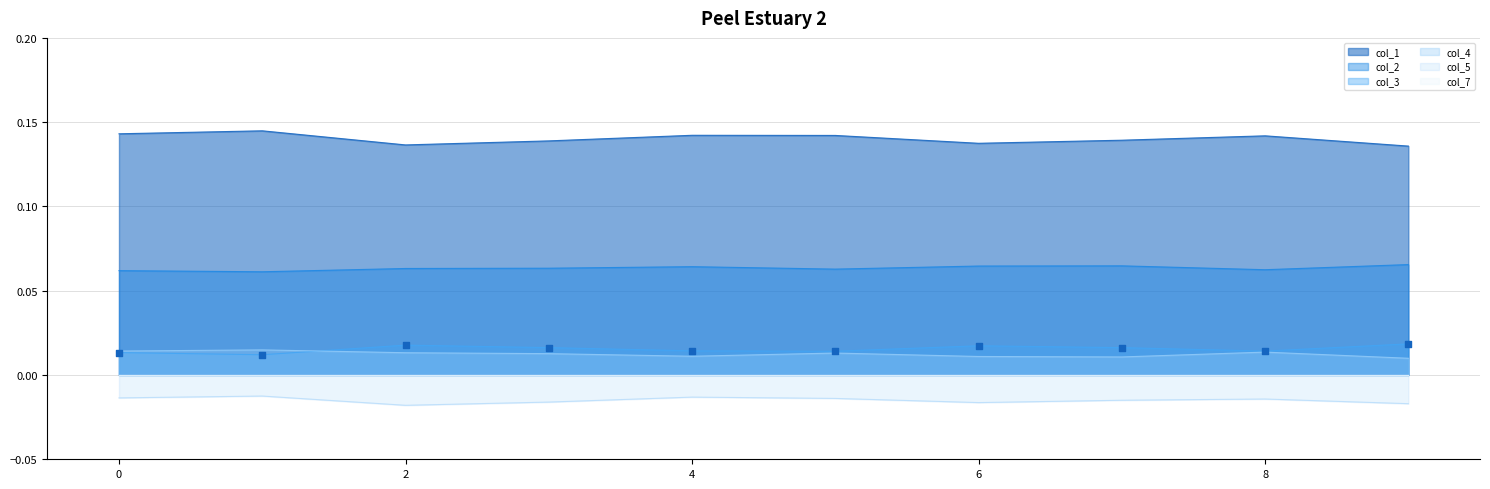

At how many categories does at least one series exceed 0?

10